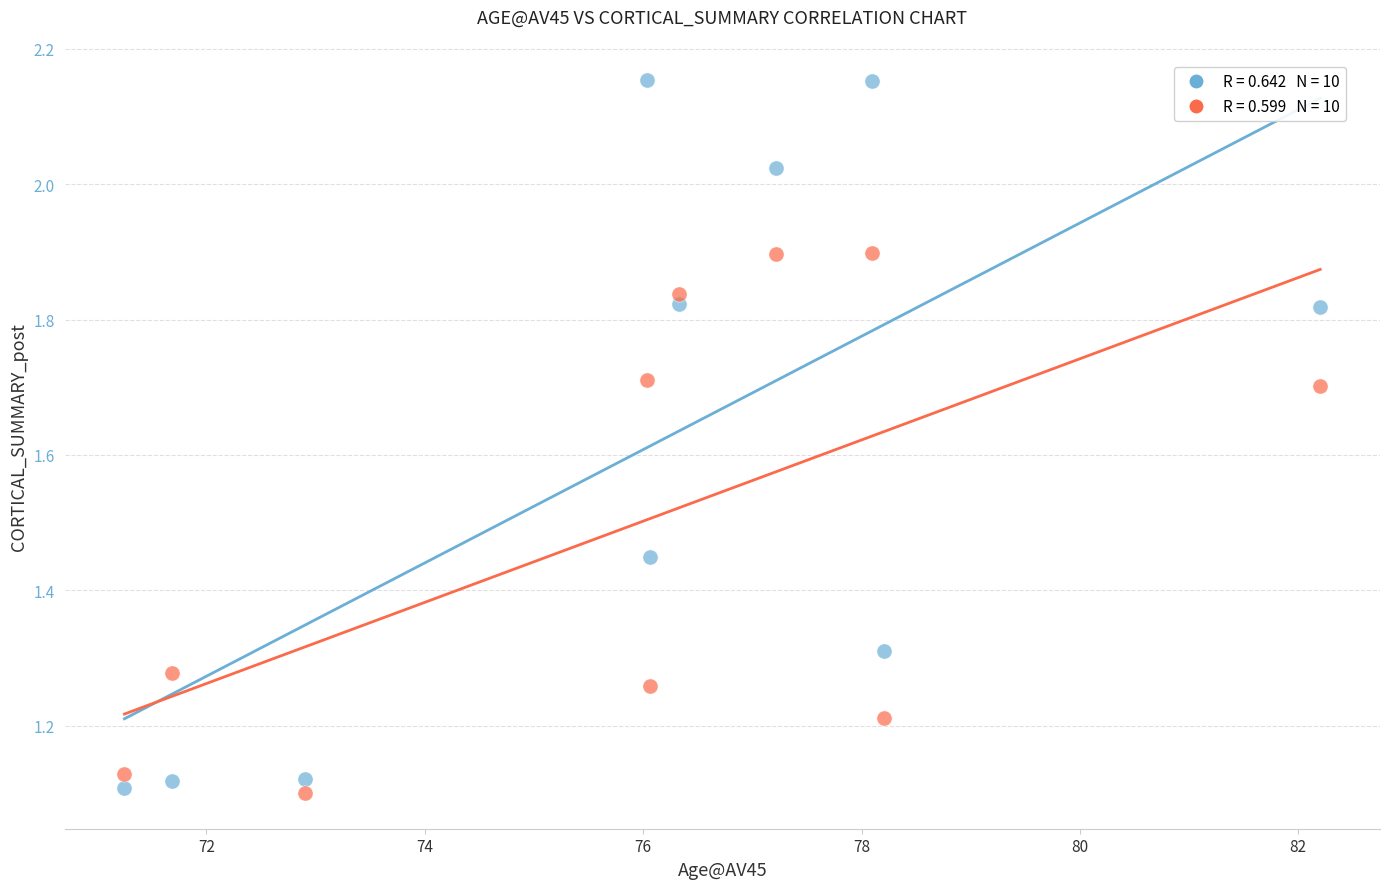

Across all data points, what is the range of X values (max minus min)?

11.0